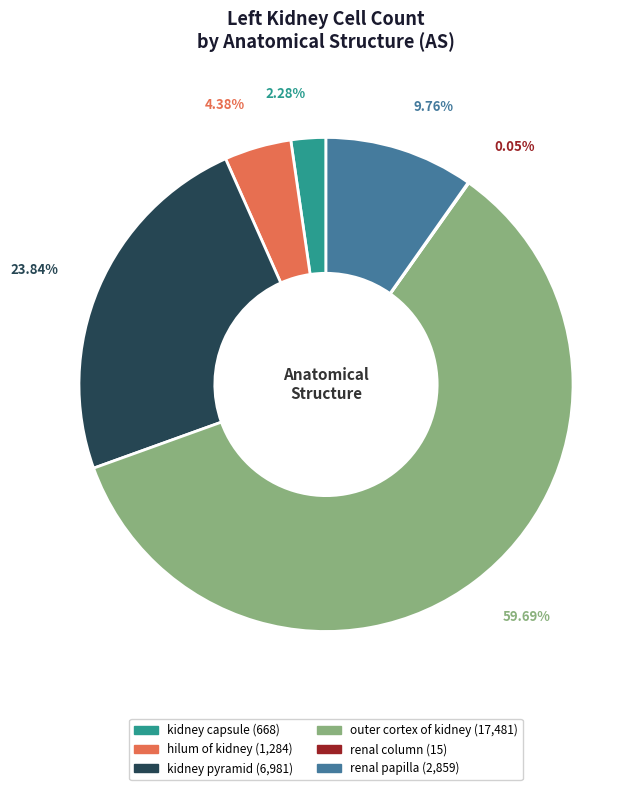

What percentage is the hilum of kidney slice, to the nearest percent?

4%